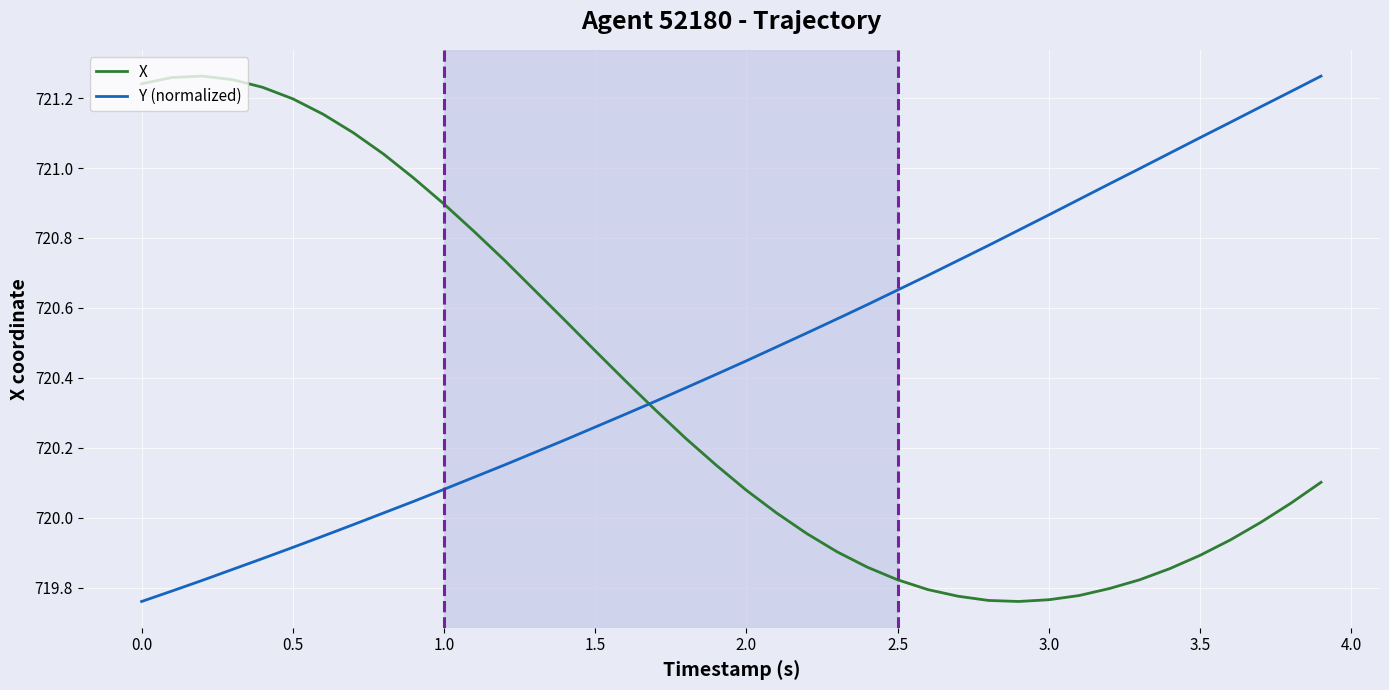

List the series in order of their overall mean, highest first.

Y (normalized), X